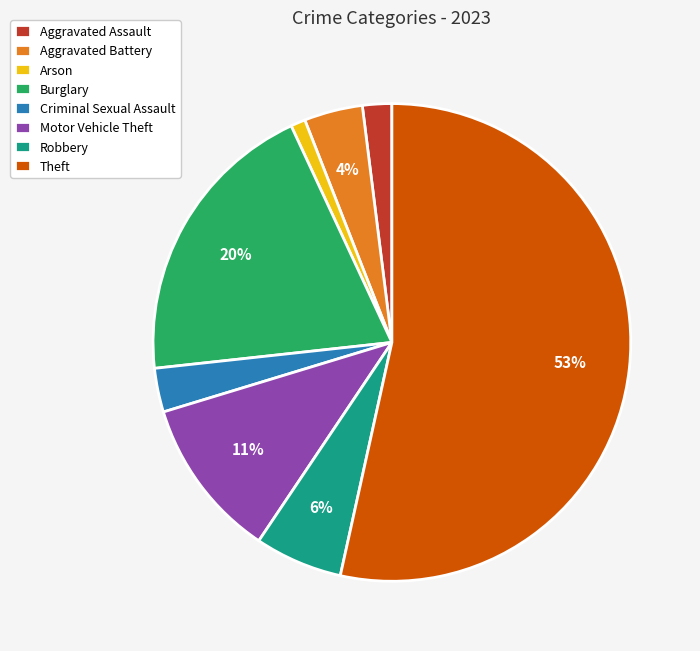

To the nearest percent, what portion does Arson represent?

1%